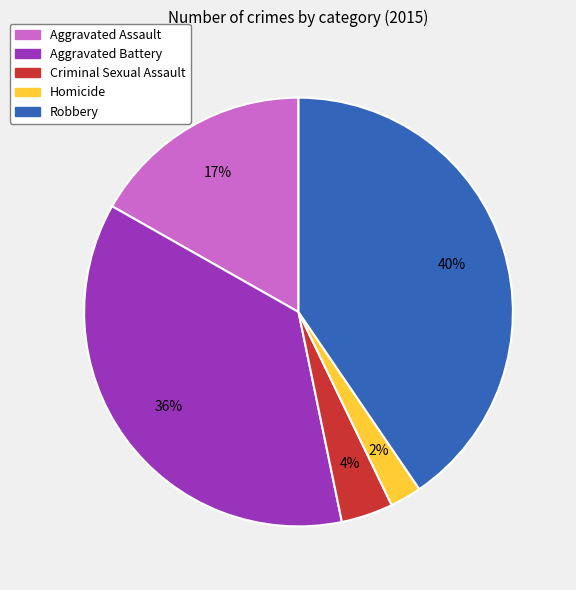

Is there any slice that represents more than half of the pie?

No